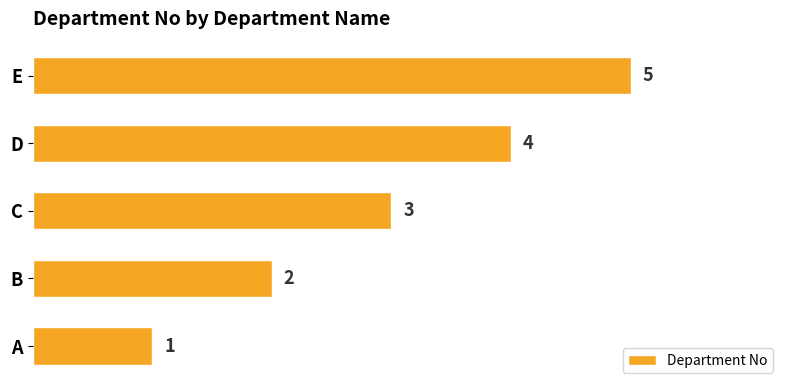

What is the maximum value shown in the chart?

5